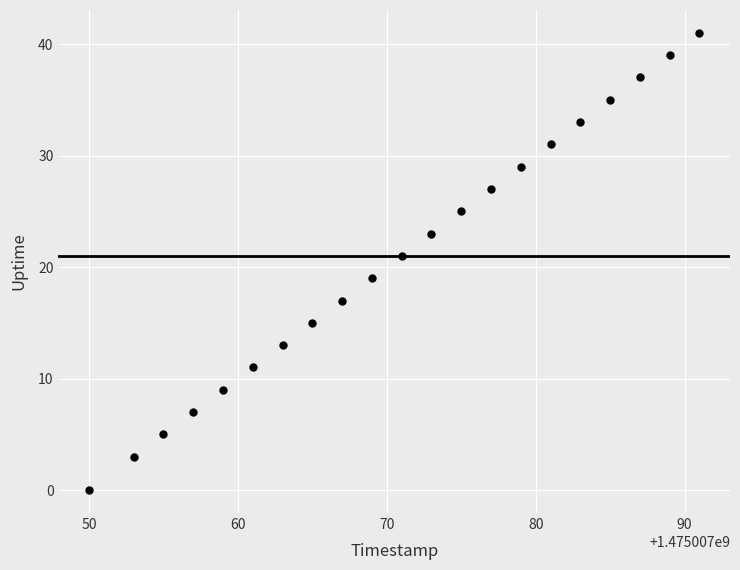

What is the range of Y values (max minus min)?

41